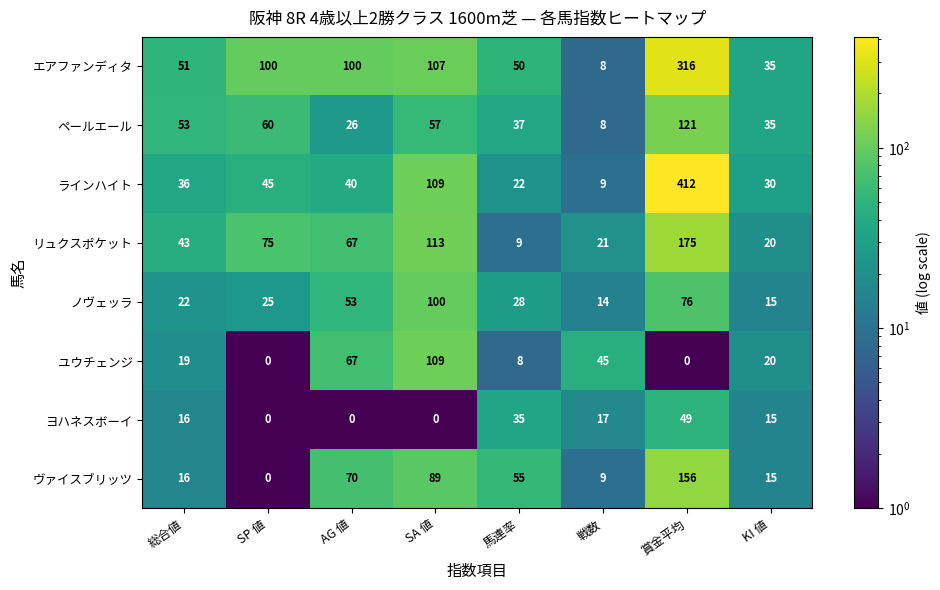

How many values in the ペールエール series are below 53?

4